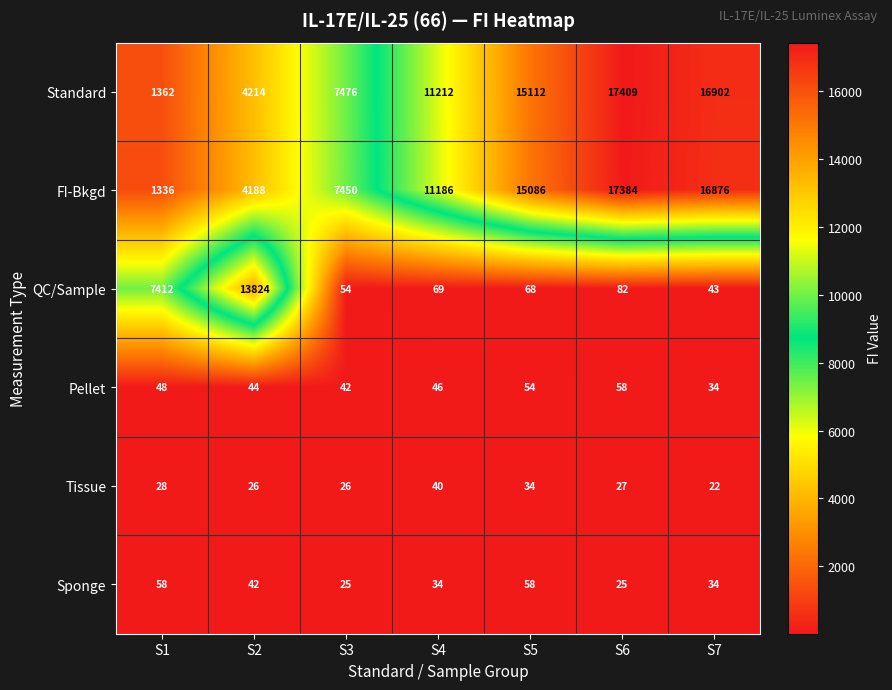

The Sponge series shows 58 at S5. True or false?

True